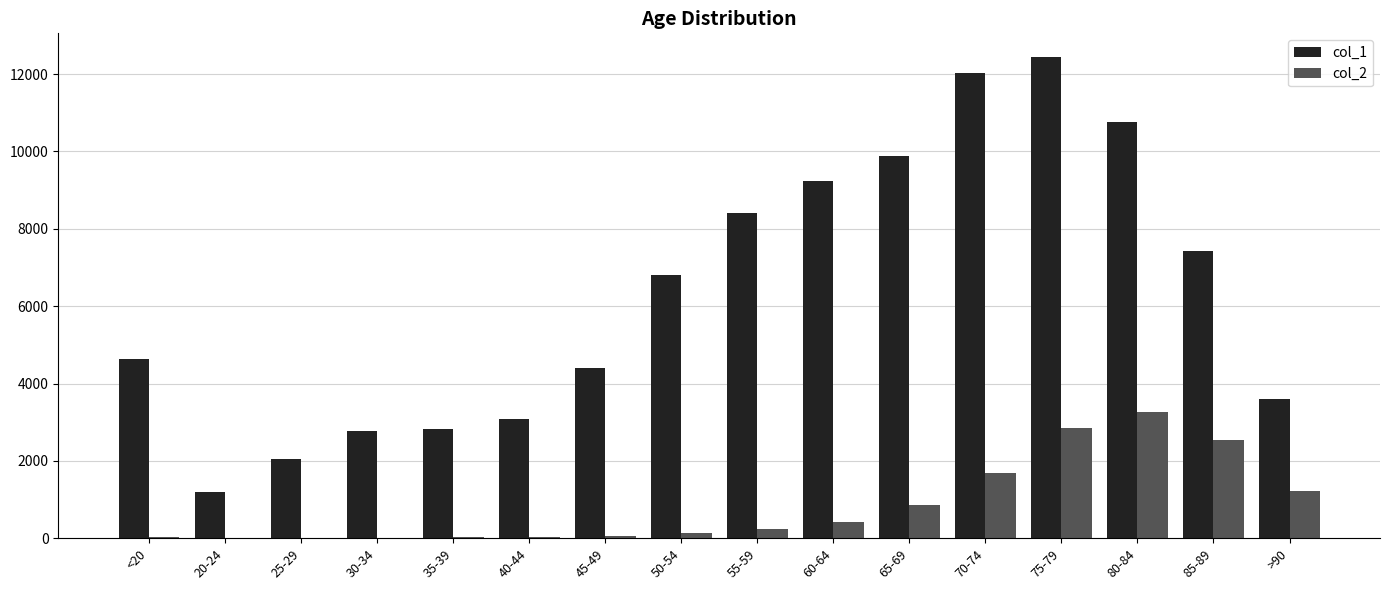

Between 70-74 and >90, which series saw the biggest shift?

col_1